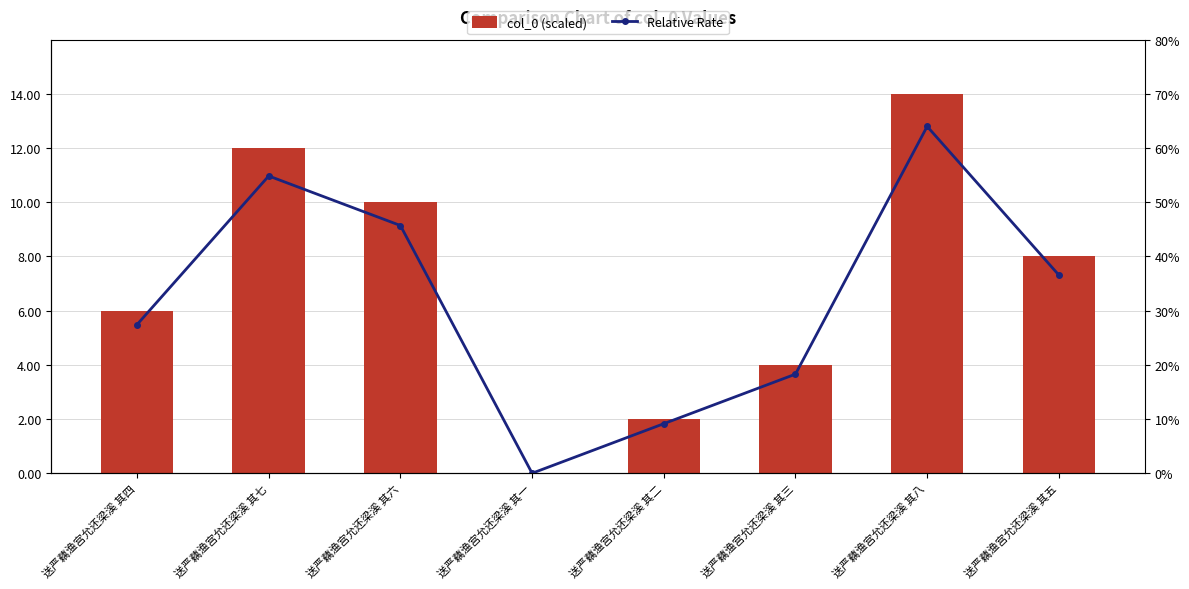

Read the col_0 (scaled) value at 送严藕渔宫允还梁溪 其八.

14.0